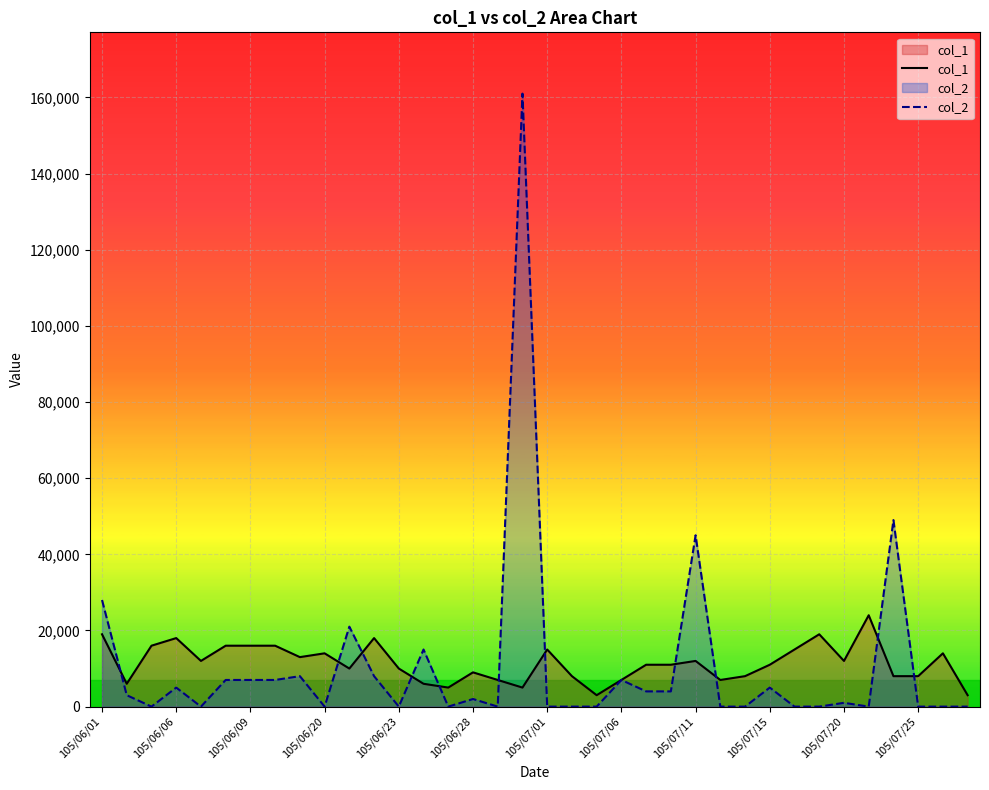

What is the lowest value of the col_1 series?

3000